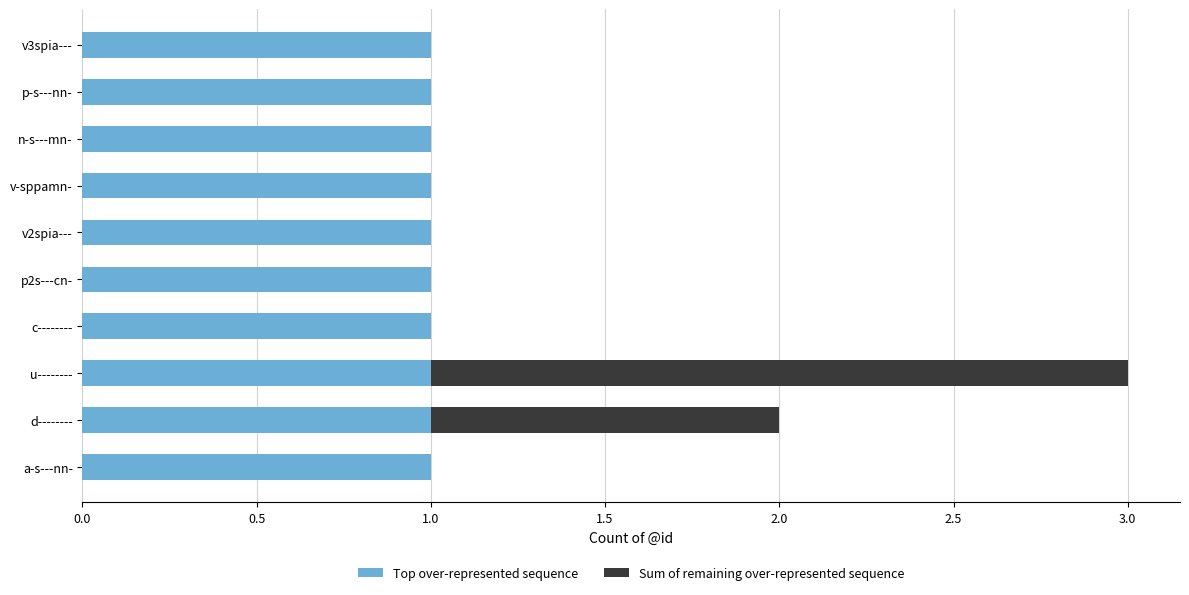

At which category is the sum across all series the highest?

u--------